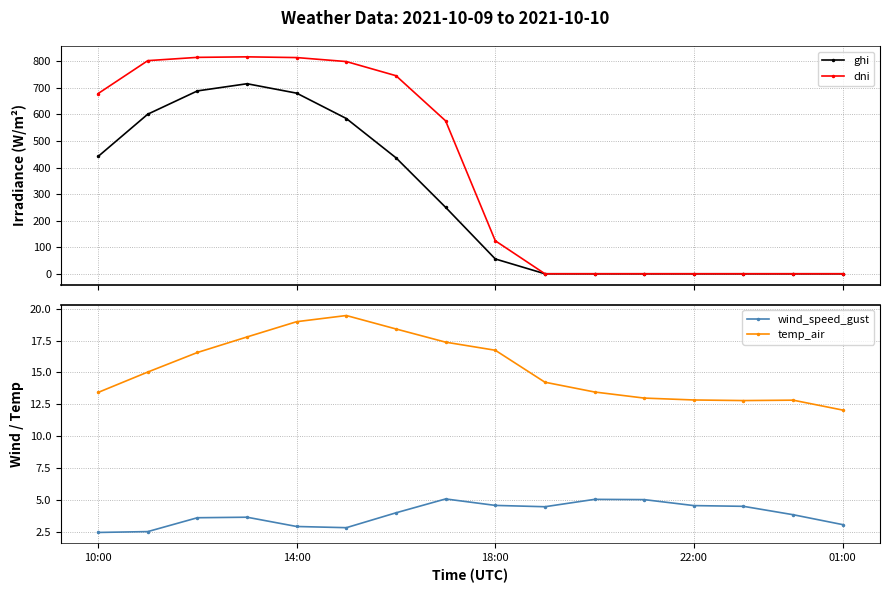

The value of ghi at 9 is -419.2. True or false?

False